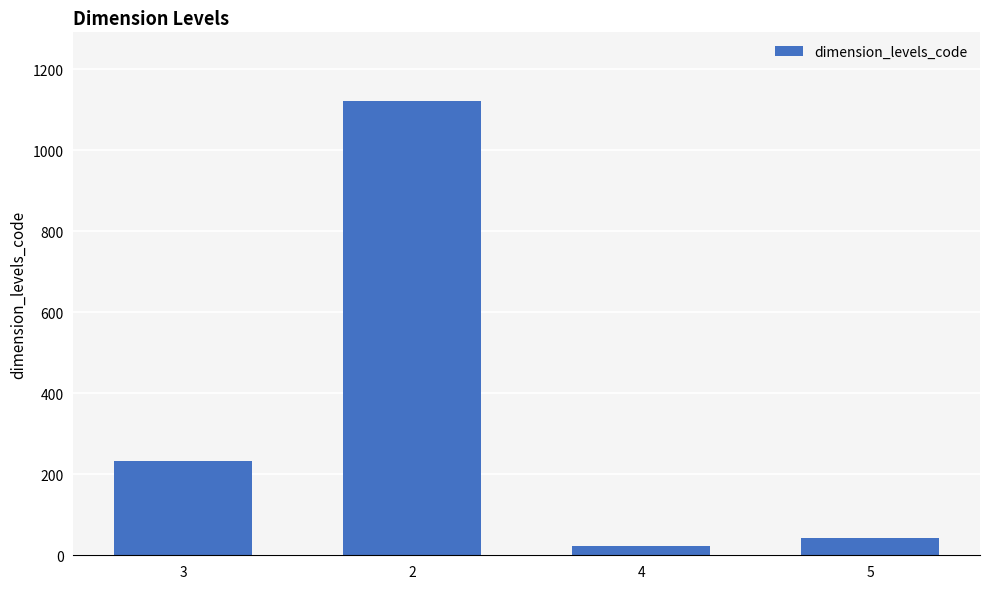

What is the change in value from 3 to 4?

-211